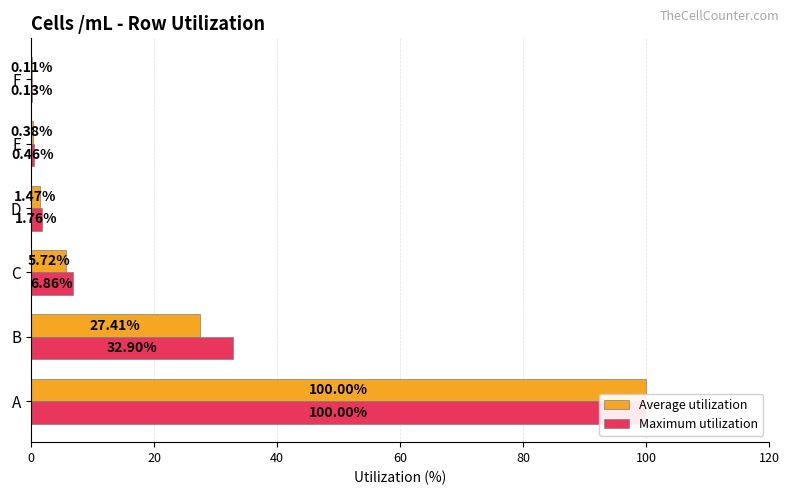

At how many categories does at least one series exceed 24?

2